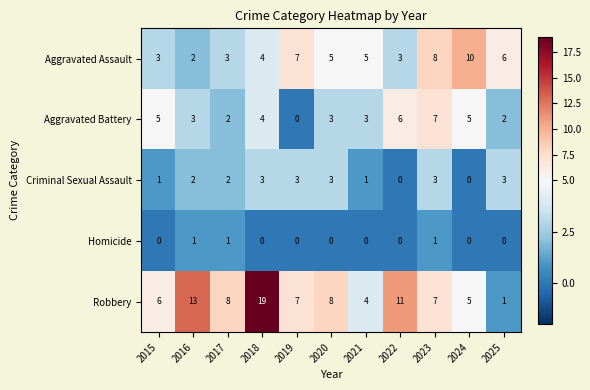

True or false: Criminal Sexual Assault has a value of 3 at 2025.

True